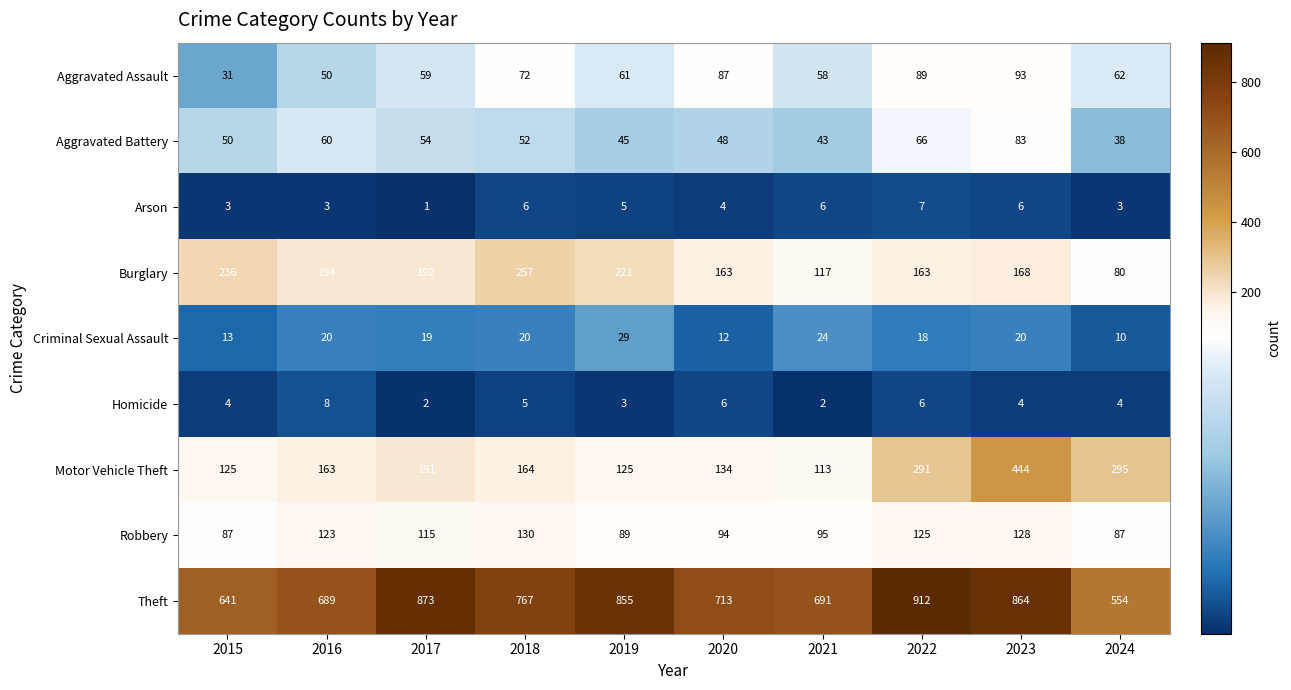

Which series changed the most between 2016 and 2022?

Theft